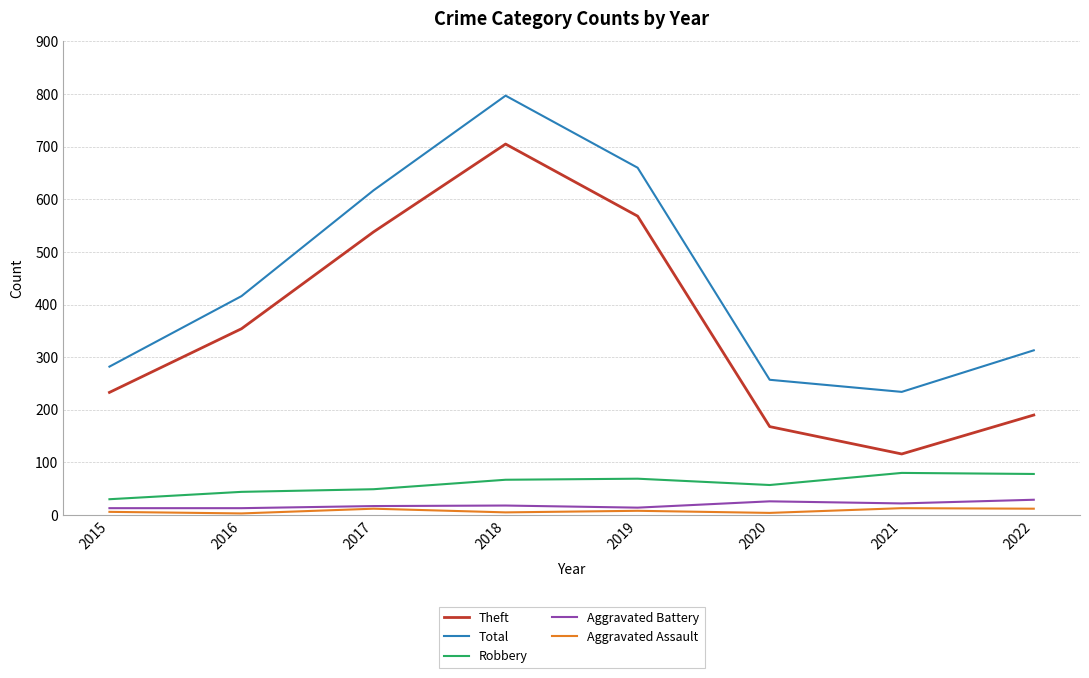

True or false: Total has a value of 576 at 2016.

False